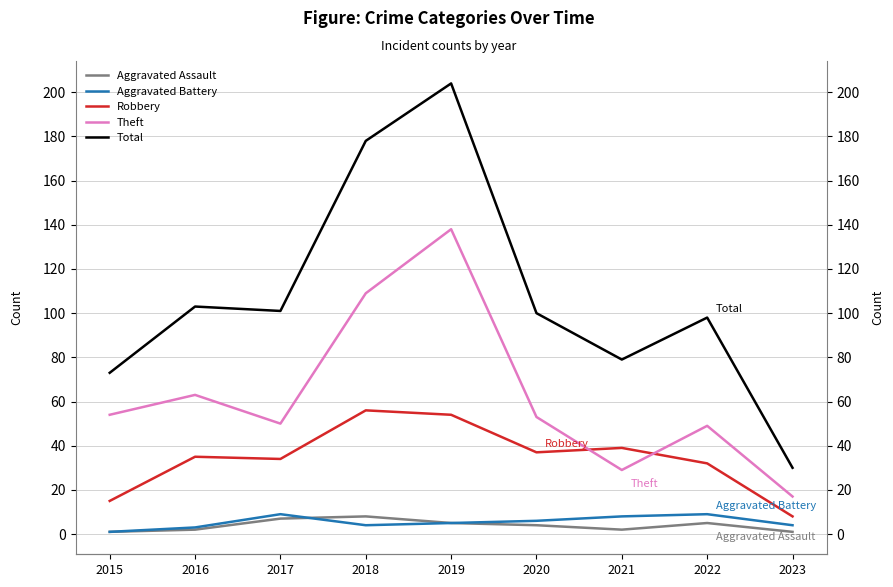

Reading left to right, what are all the values shown in this chart?

Aggravated Assault: 2015=1	2016=2	2017=7	2018=8	2019=5	2020=4	2021=2	2022=5	2023=1
Aggravated Battery: 2015=1	2016=3	2017=9	2018=4	2019=5	2020=6	2021=8	2022=9	2023=4
Robbery: 2015=15	2016=35	2017=34	2018=56	2019=54	2020=37	2021=39	2022=32	2023=8
Theft: 2015=54	2016=63	2017=50	2018=109	2019=138	2020=53	2021=29	2022=49	2023=17
Total: 2015=73	2016=103	2017=101	2018=178	2019=204	2020=100	2021=79	2022=98	2023=30